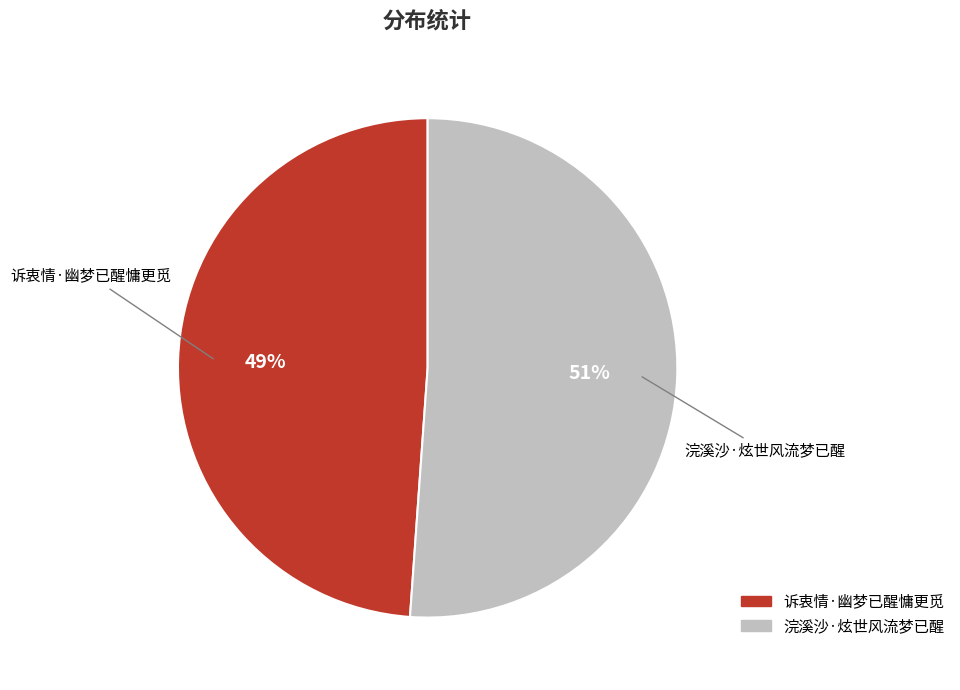

Approximately how many times larger is the value at 浣溪沙·炫世风流梦已醒 compared to 诉衷情·幽梦已醒慵更觅?

1.0